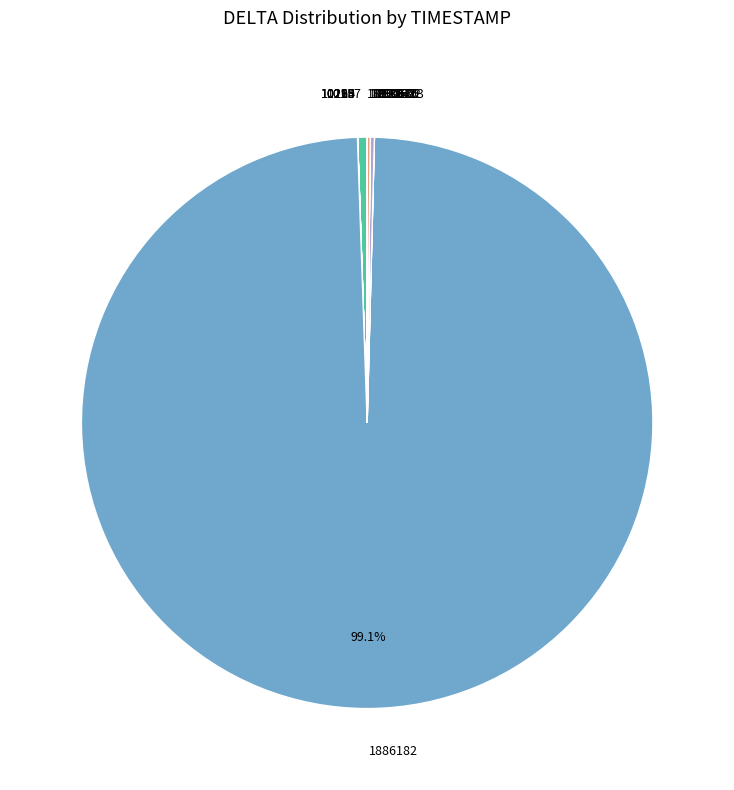

What is the largest slice in the pie chart?

1886182